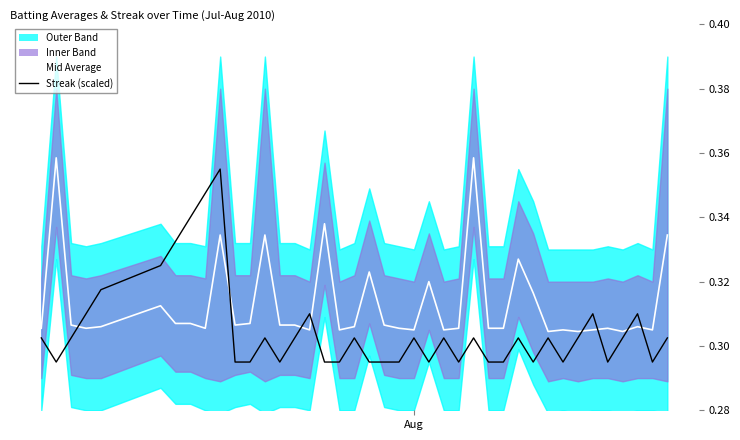

What is the average value of the Streak (scaled) series?

0.3